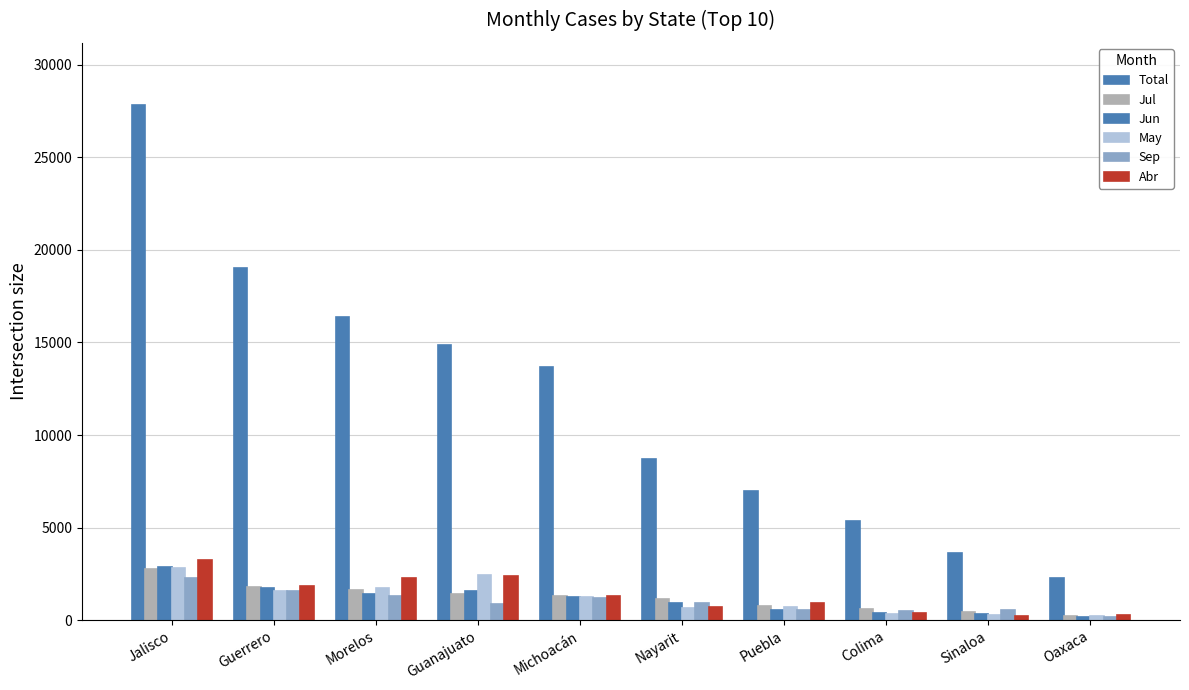

How many data points in Jul are less than 1303?

5